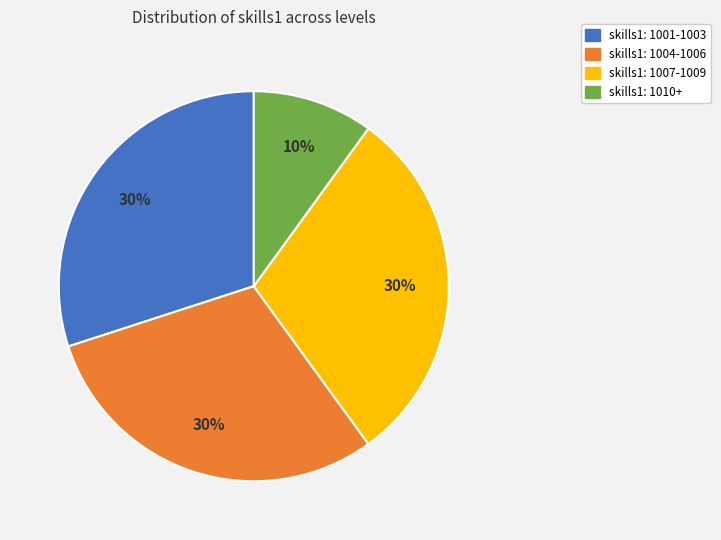

To the nearest percent, what portion does skills1: 1010+ represent?

10%